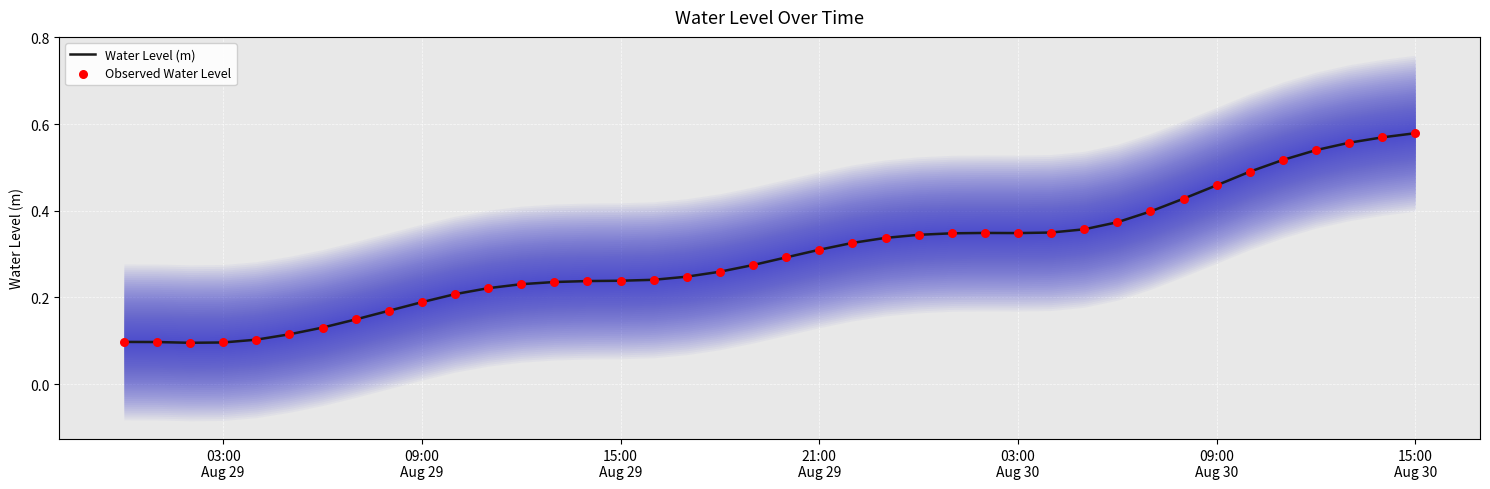

What are all the series names shown in the legend?

Water Level (m), Observed Water Level